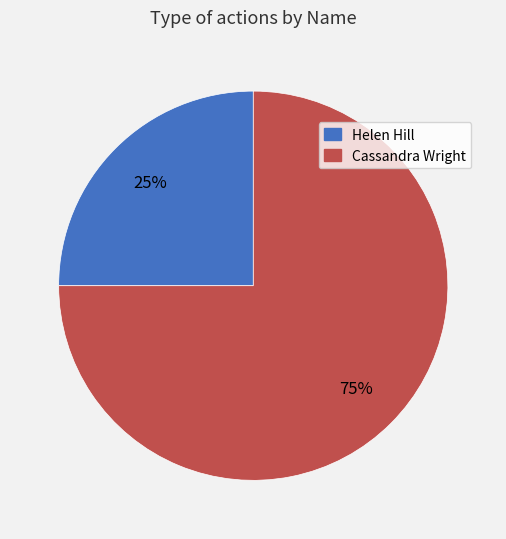

To the nearest percent, what is the combined percentage of Cassandra Wright and Helen Hill?

100%